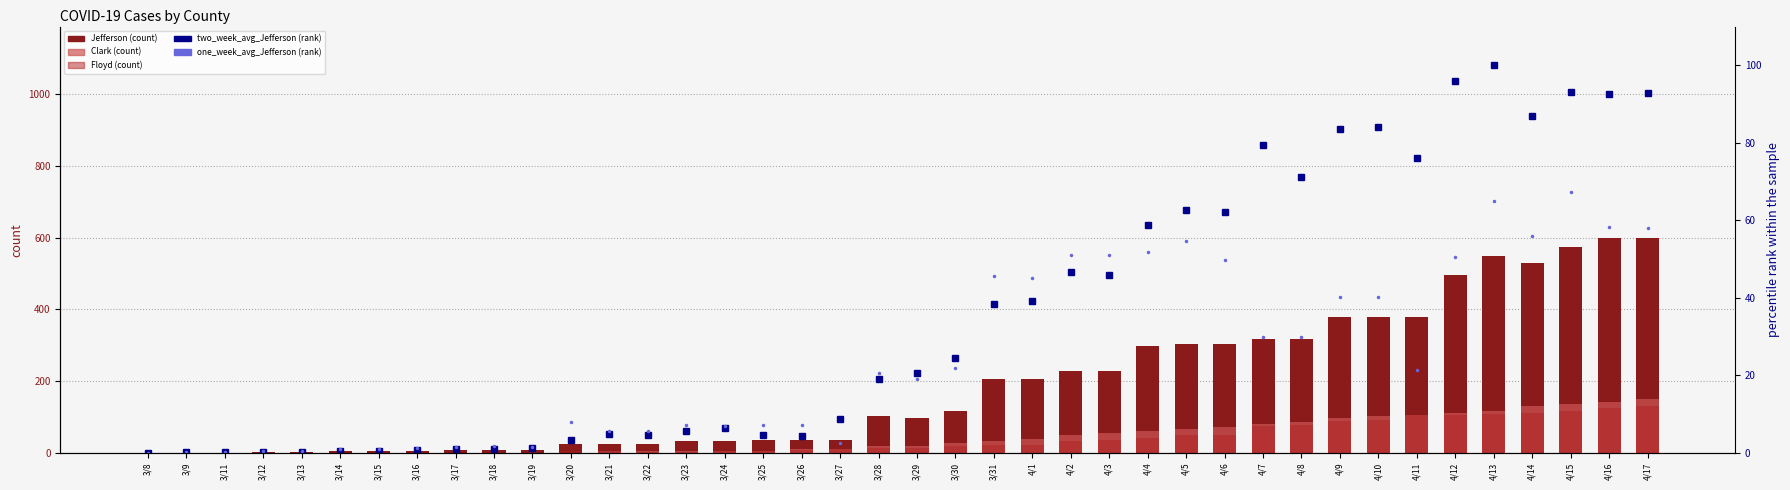

The value of Clark at 3/26 is 10.0. True or false?

True